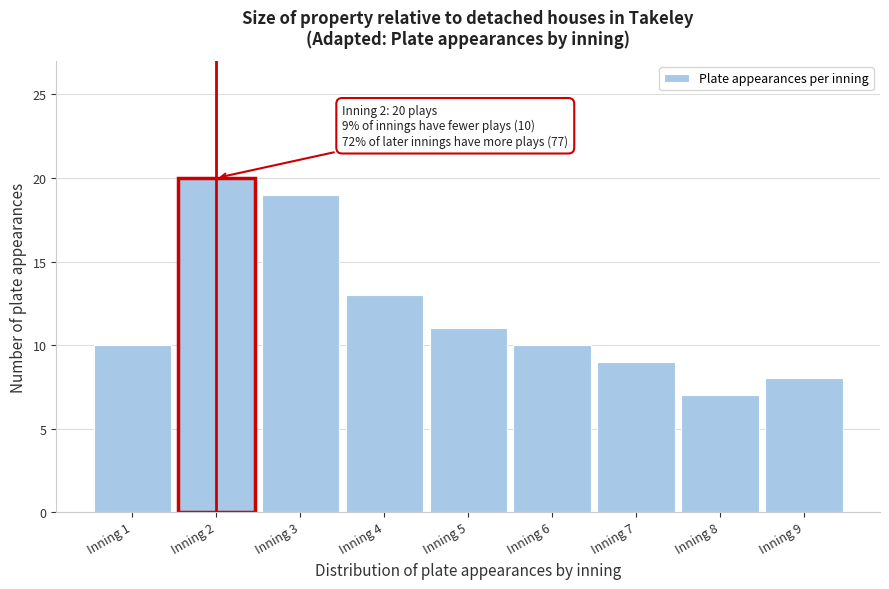

Which range on the x-axis has the tallest bar?

1.5 to 2.5